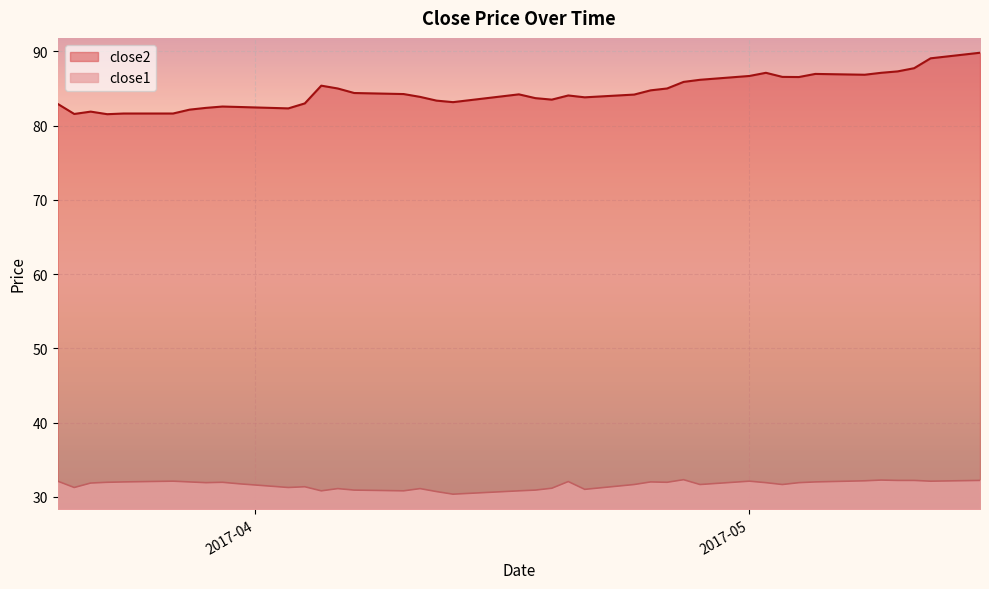

Where is close1 nearest to the value 31?

2017-04-21